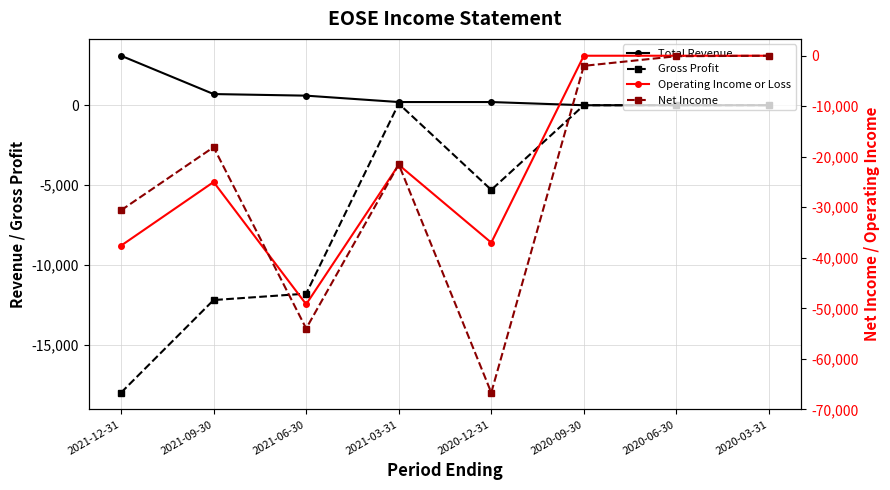

What is the sum of the Operating Income or Loss values at 2021-03-31 and 2021-12-31?

-59200